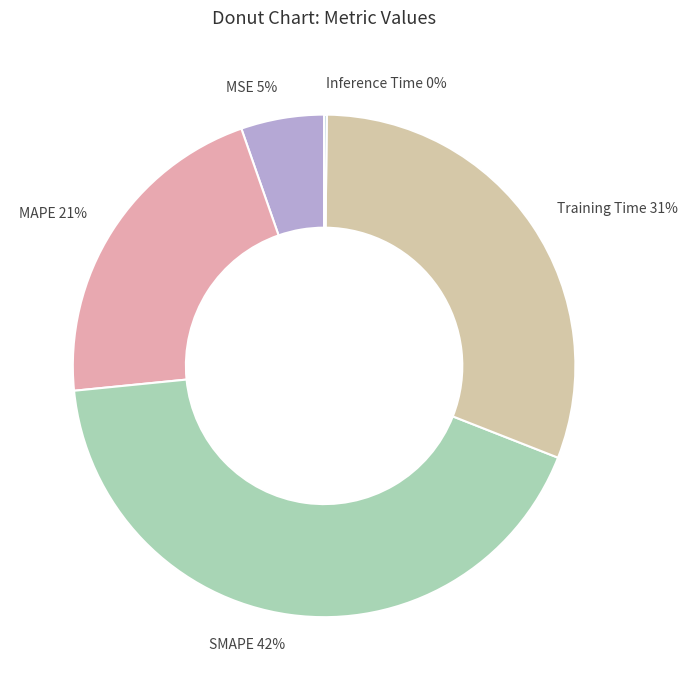

True or false: SMAPE accounts for 31% of the total.

False